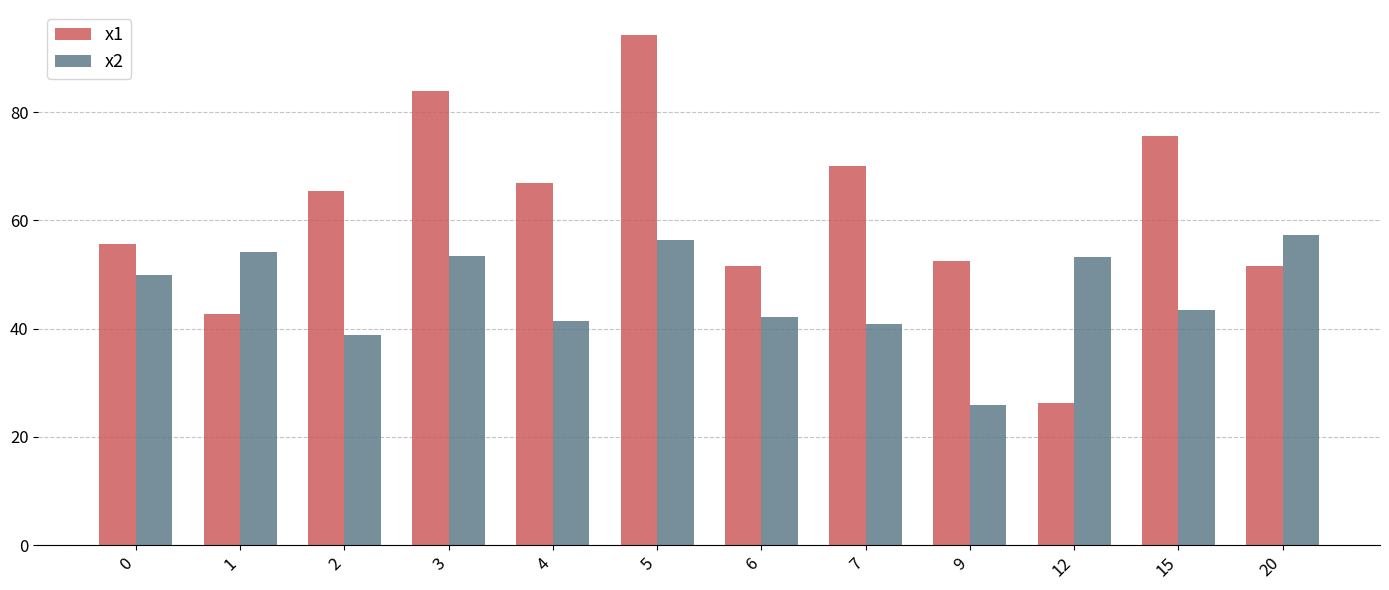

Which category has the lowest value in the x1 series?

12